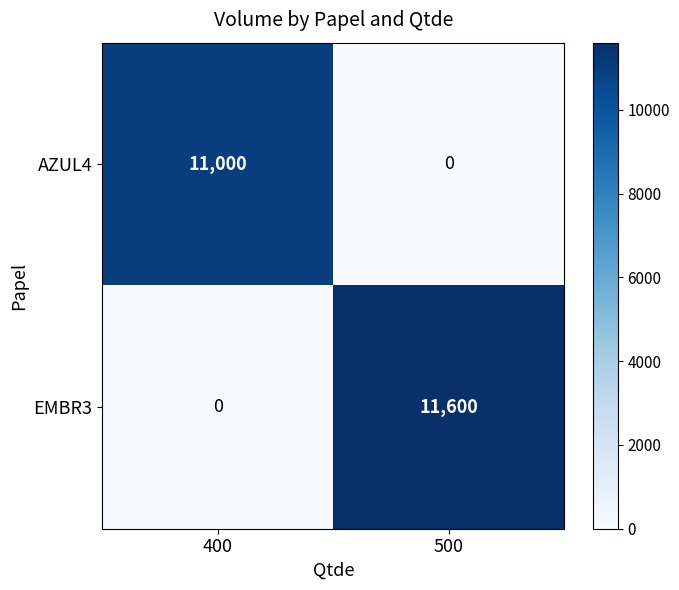

At which label does EMBR3 reach its minimum?

400